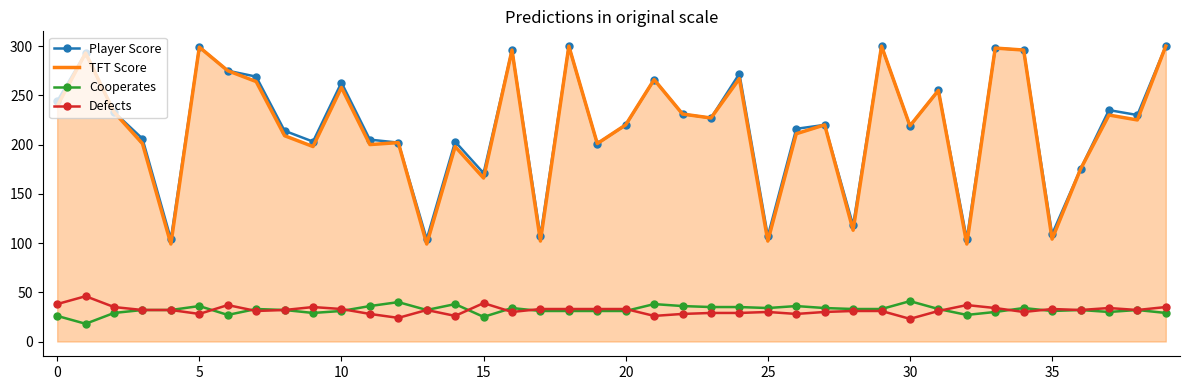

What is the minimum value shown in the chart?

18